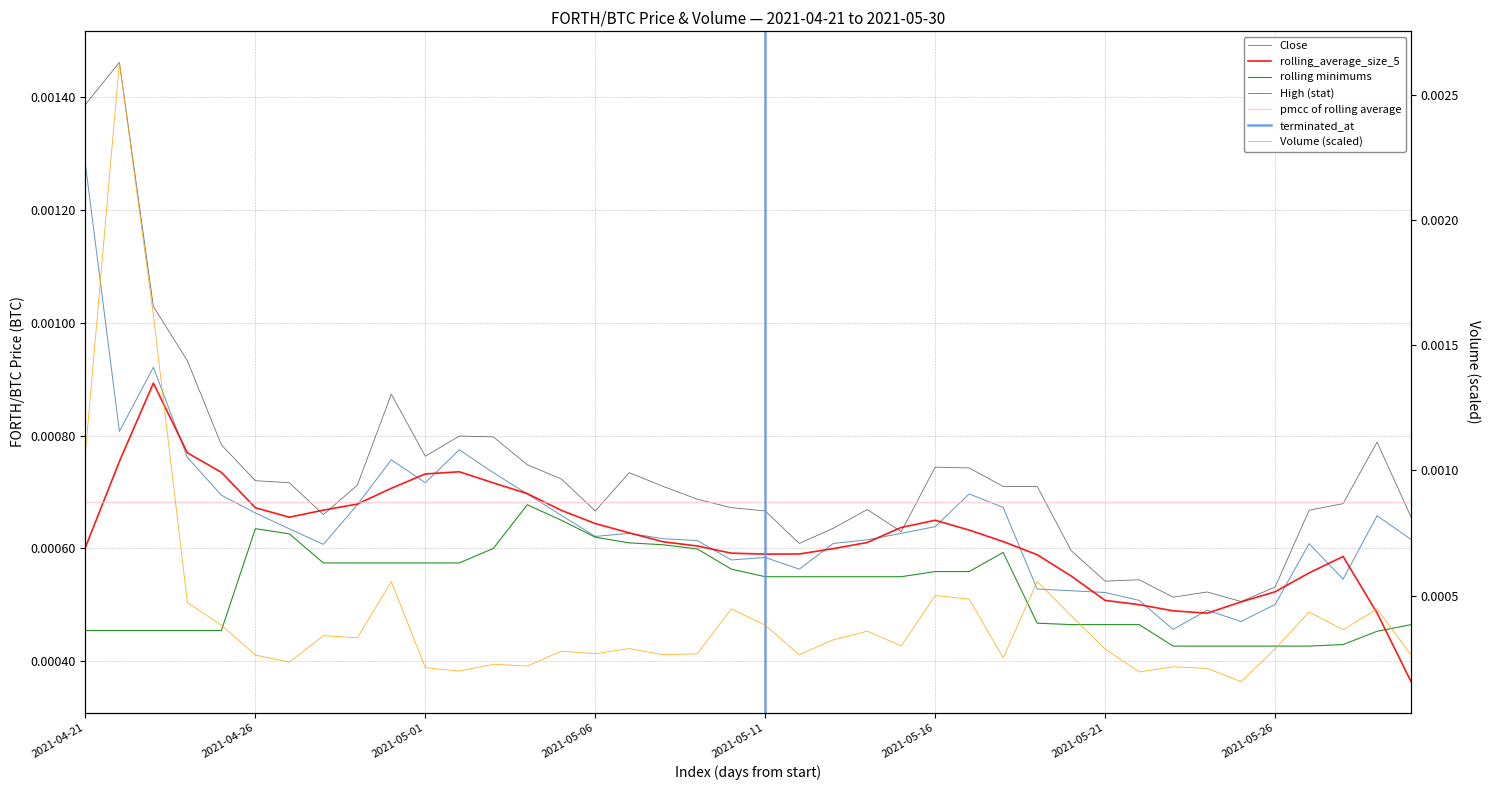

True or false: Close has a value of 0.0 at 2021-05-19.

False